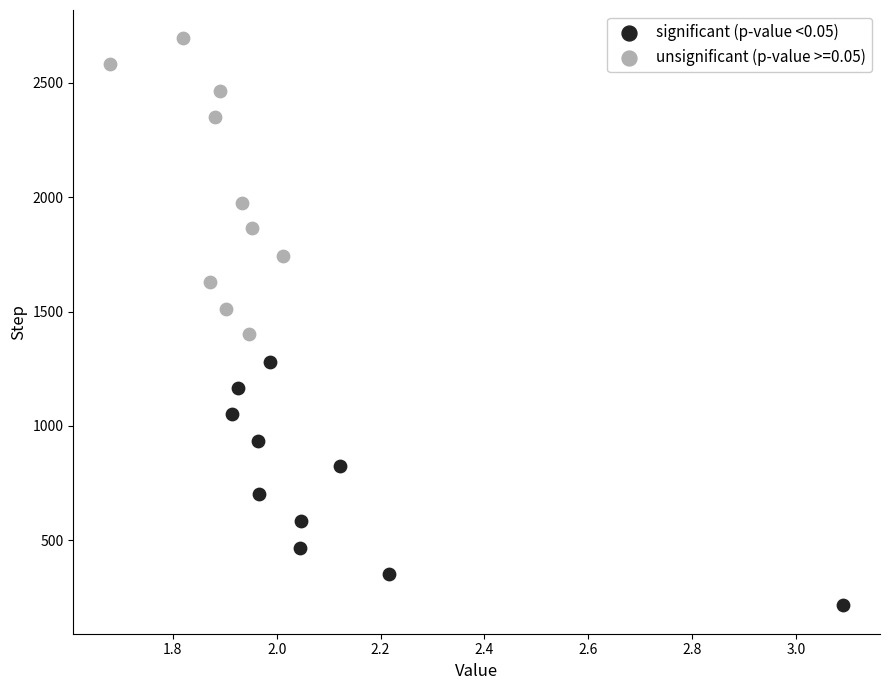

Which series has the widest spread of Y values?

unsignificant (p-value >=0.05)